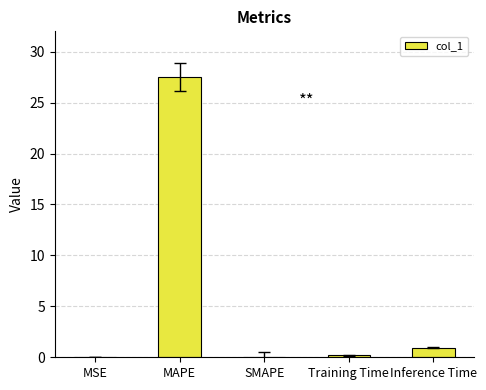

What is the sum of all values?

28.6